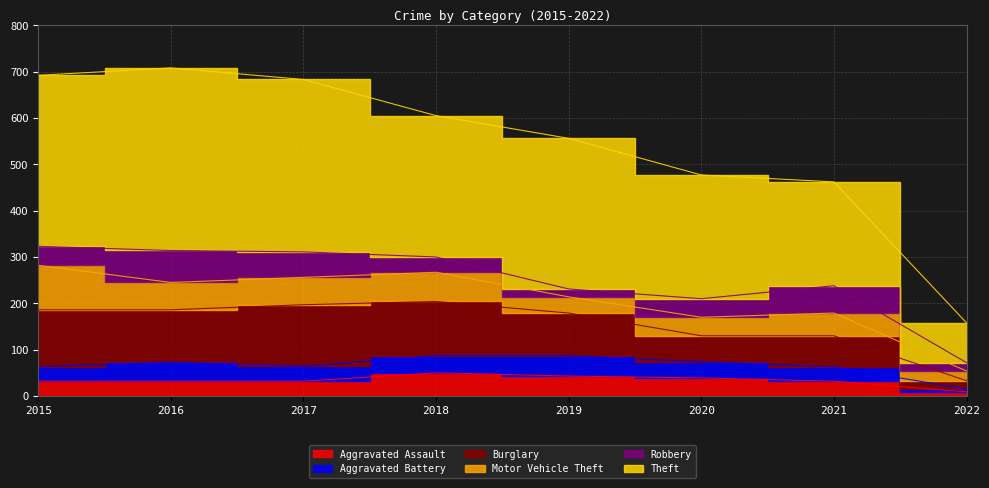

What is the sum of all Theft values?

2342